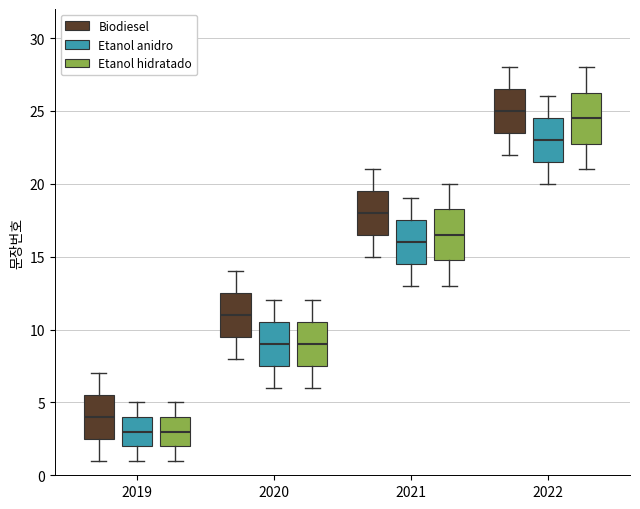

Reading left to right, read every box against the y-axis: the position of its median line, the range the box covers, and the ends of its whiskers. The values are not printed on the chart, so give them approximately, as read against the axis.

2019 (Biodiesel): median 4.0, box 2.5 to 5.5, whiskers 1.0 to 7.0
2019 (Etanol anidro): median 3.0, box 2.0 to 4.0, whiskers 1.0 to 5.0
2019 (Etanol hidratado): median 3.0, box 2.0 to 4.0, whiskers 1.0 to 5.0
2020 (Biodiesel): median 11.0, box 9.5 to 12.5, whiskers 8.0 to 14.0
2020 (Etanol anidro): median 9.0, box 7.5 to 10.5, whiskers 6.0 to 12.0
2020 (Etanol hidratado): median 9.0, box 7.5 to 10.5, whiskers 6.0 to 12.0
2021 (Biodiesel): median 18.0, box 16.5 to 19.5, whiskers 15.0 to 21.0
2021 (Etanol anidro): median 16.0, box 14.5 to 17.5, whiskers 13.0 to 19.0
2021 (Etanol hidratado): median 16.5, box 15.0 to 18.5, whiskers 13.0 to 20.0
2022 (Biodiesel): median 25.0, box 23.5 to 26.5, whiskers 22.0 to 28.0
2022 (Etanol anidro): median 23.0, box 21.5 to 24.5, whiskers 20.0 to 26.0
2022 (Etanol hidratado): median 24.5, box 23.0 to 26.5, whiskers 21.0 to 28.0